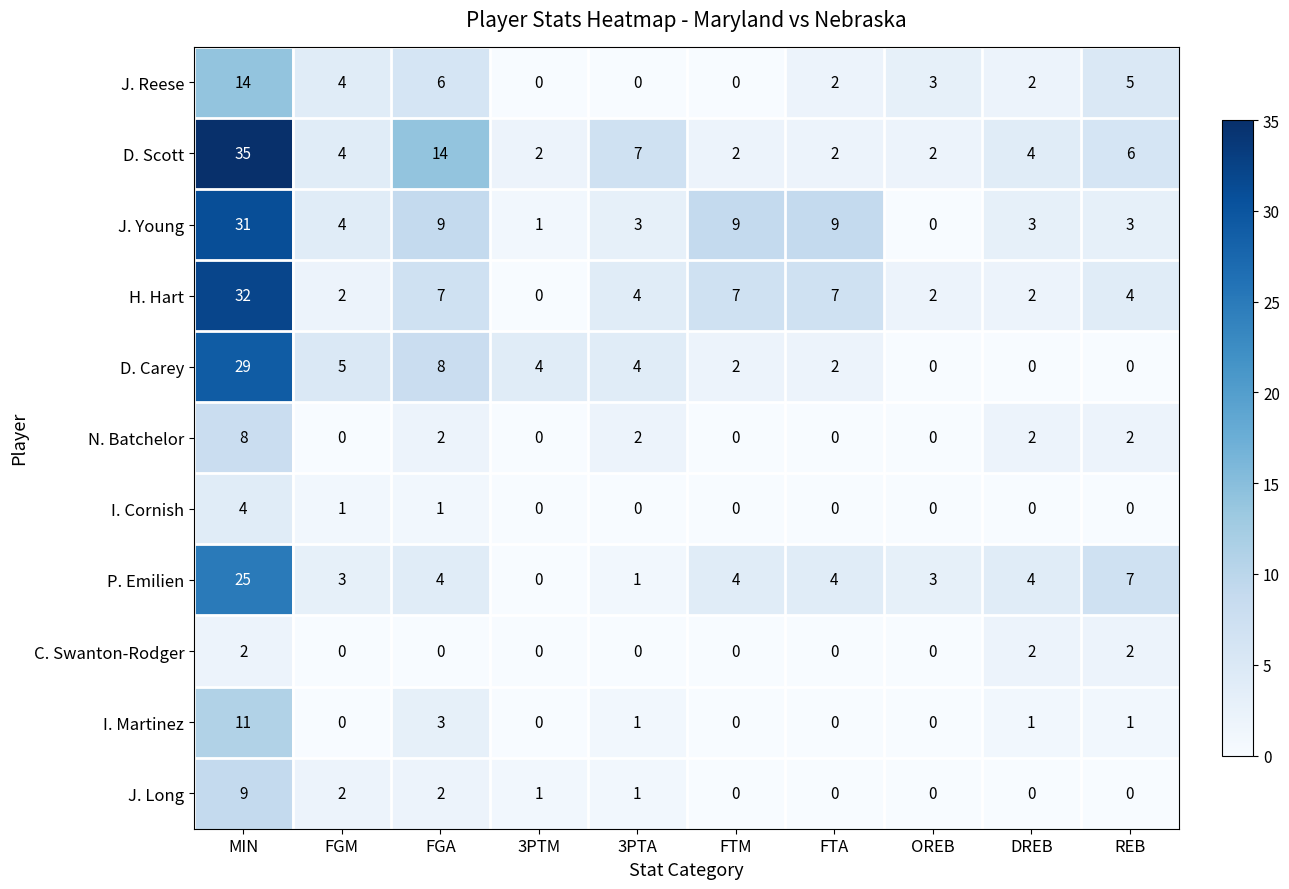

List the series in order of their peak value, highest first.

D. Scott, H. Hart, J. Young, D. Carey, P. Emilien, J. Reese, I. Martinez, J. Long, N. Batchelor, I. Cornish, C. Swanton-Rodger